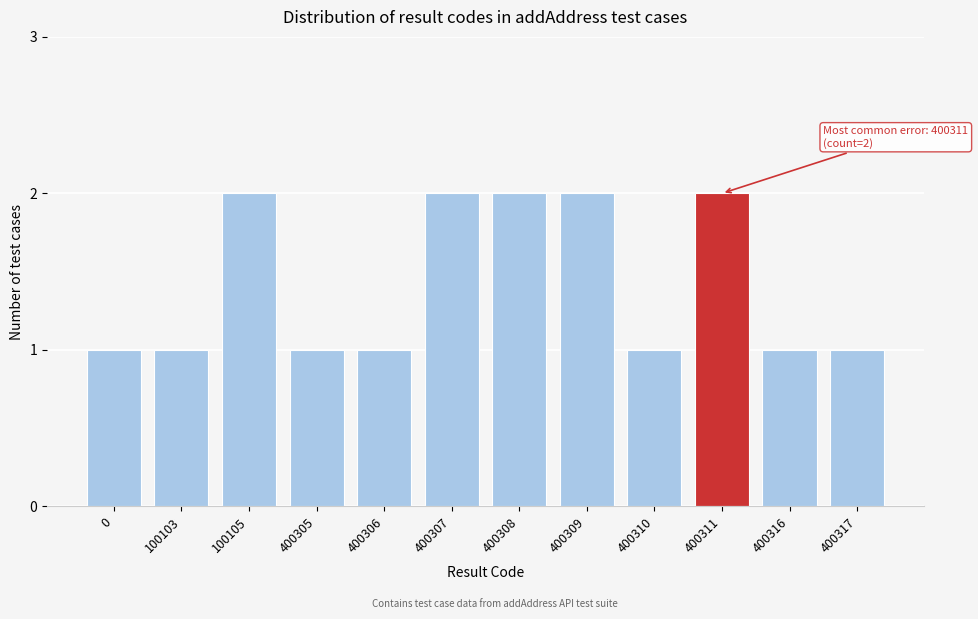

Reading left to right, transcribe all the data shown in this chart.

0=1	100103=1	100105=2	400305=1	400306=1	400307=2	400308=2	400309=2	400310=1	400311=2	400316=1	400317=1